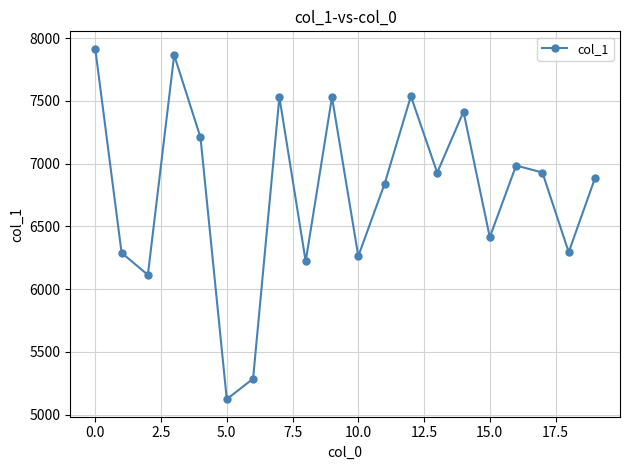

What is the value of the 17th point from the left?

6985